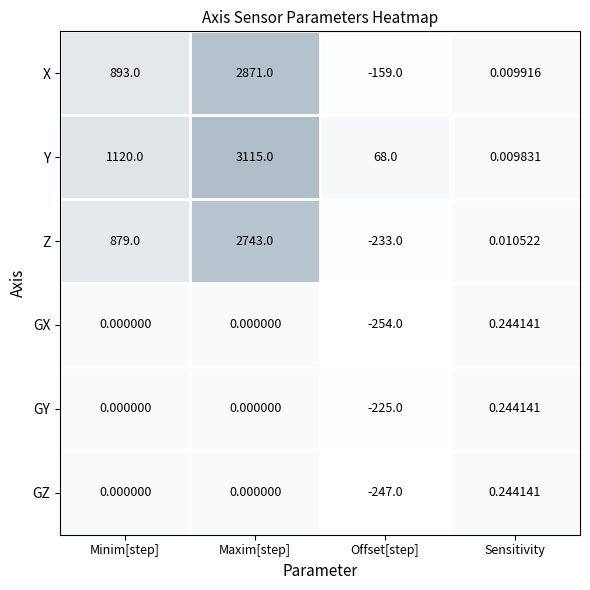

At which label does Y reach its minimum?

Sensitivity